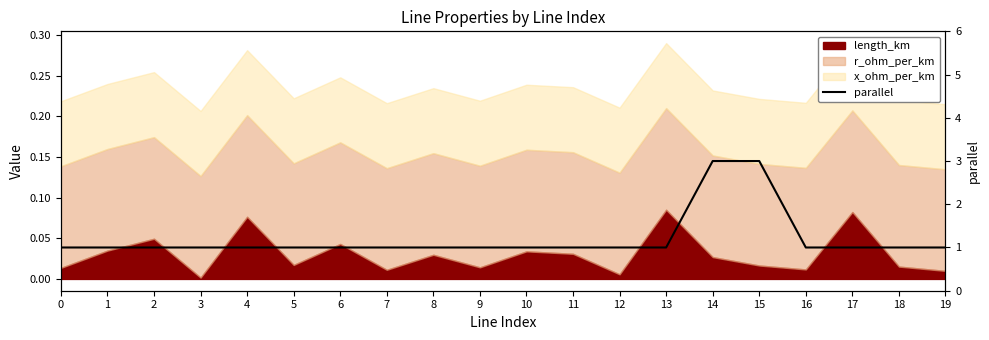

What is the maximum value shown in the chart?

3